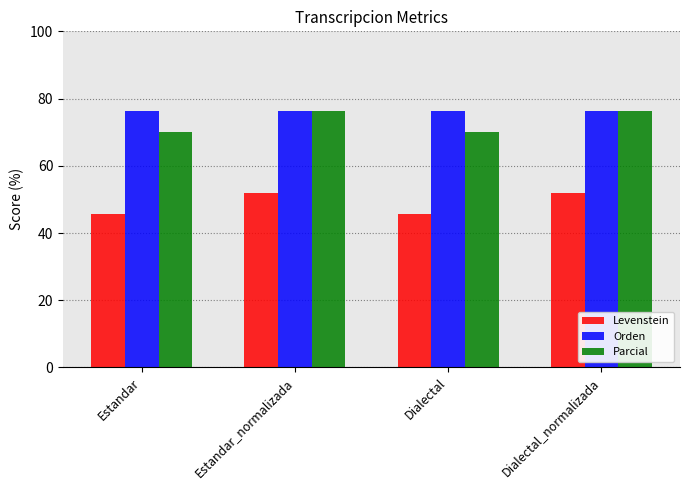

Which series changed the most between Dialectal and Dialectal_normalizada?

Parcial